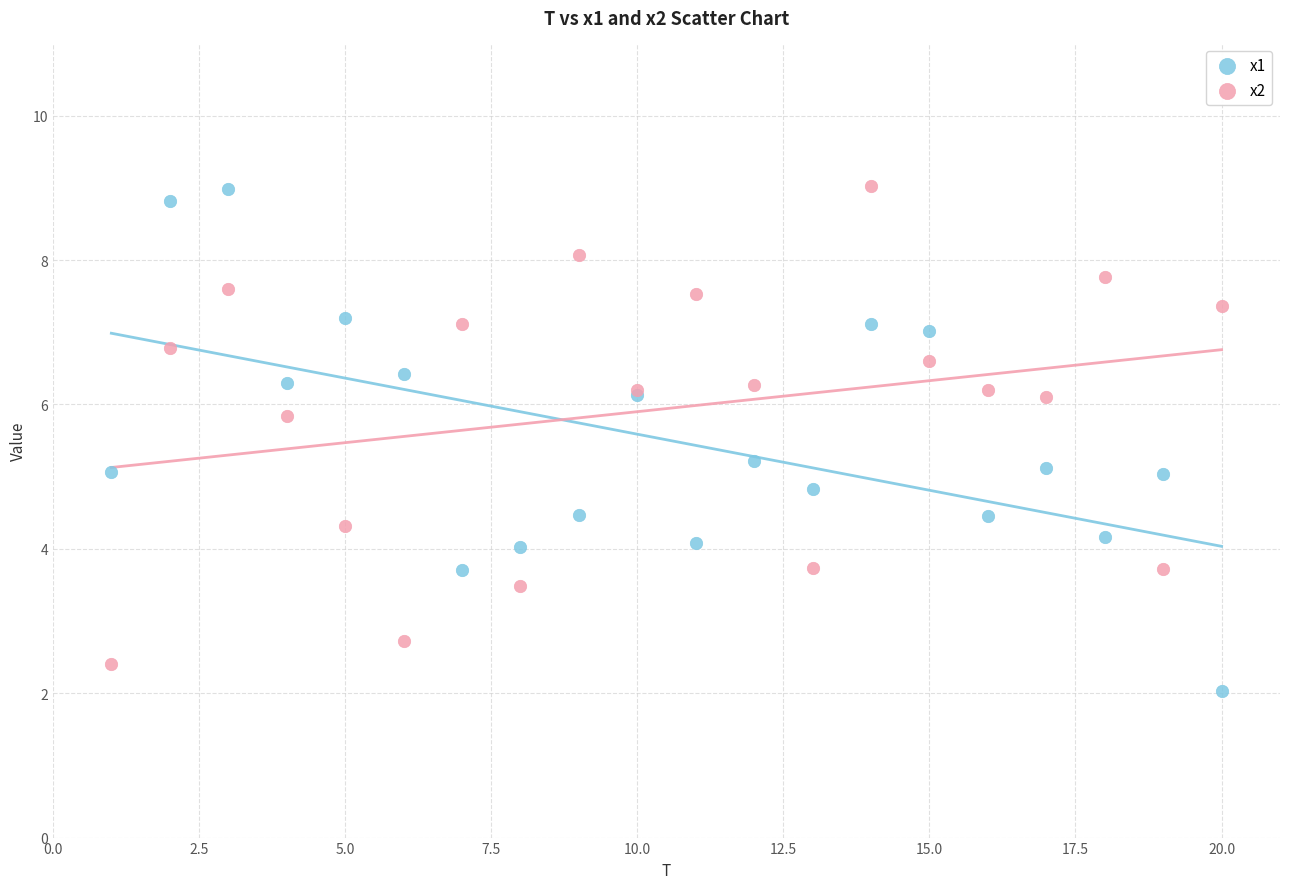

Which series contains the lowest Y value?

x1